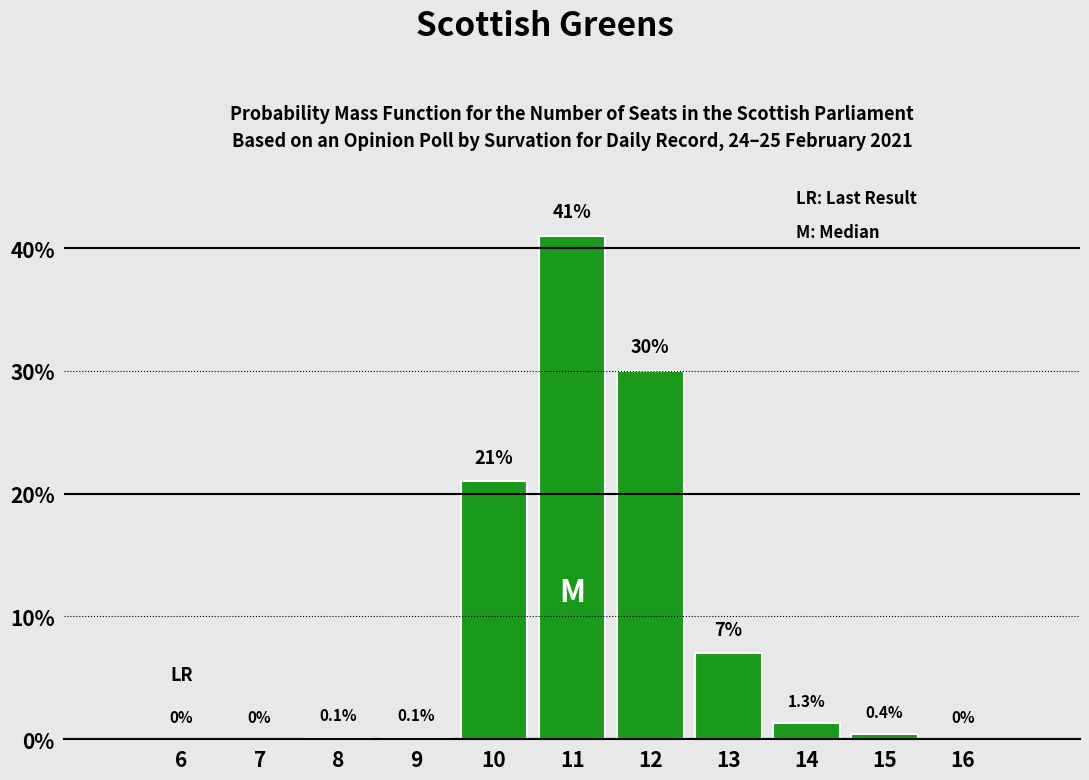

Reading left to right, transcribe all the data shown in this chart.

6=0.0	7=0.0	8=0.1	9=0.1	10=21.0	11=41.0	12=30.0	13=7.0	14=1.3	15=0.4	16=0.0